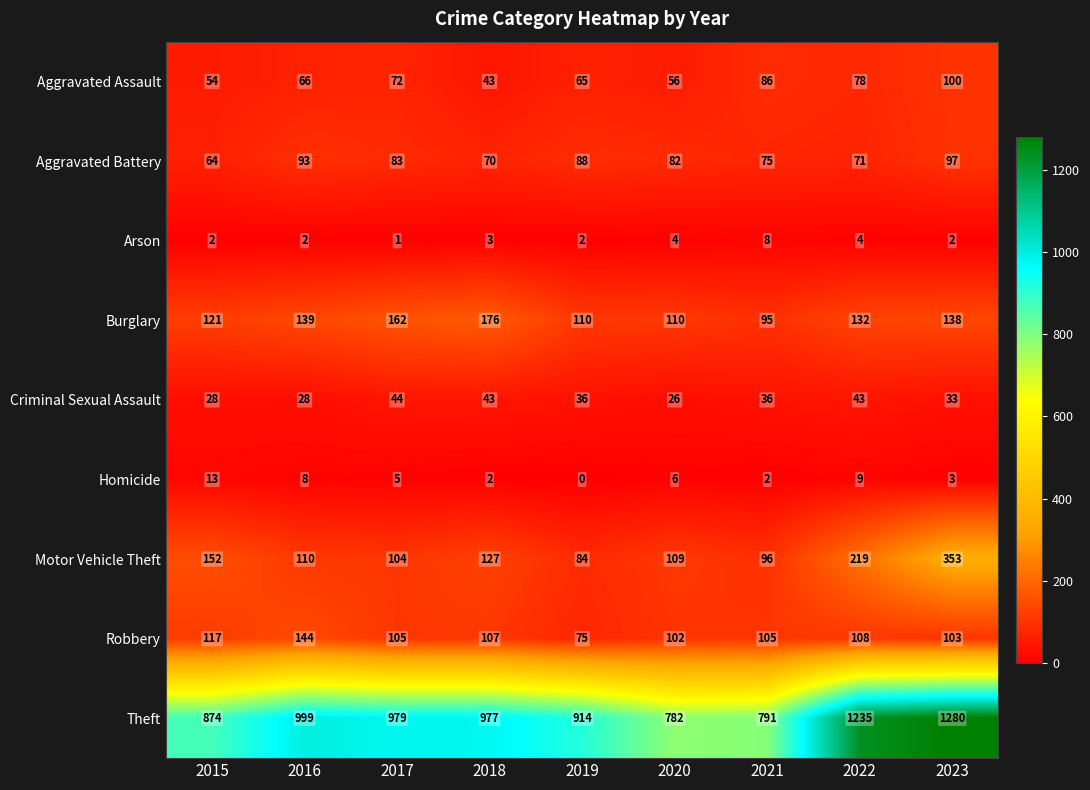

What is the difference between the second highest and minimum values in the Aggravated Battery series?

29